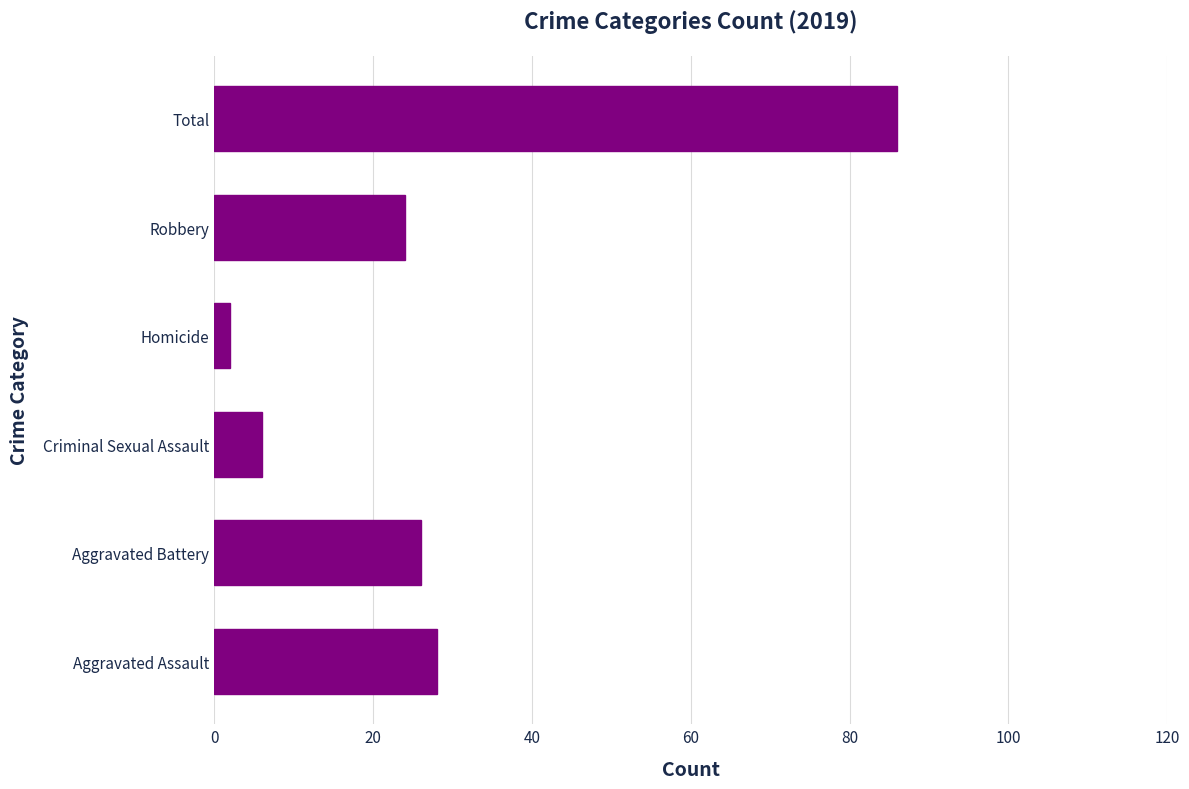

The value at Aggravated Battery is 10. True or false?

False